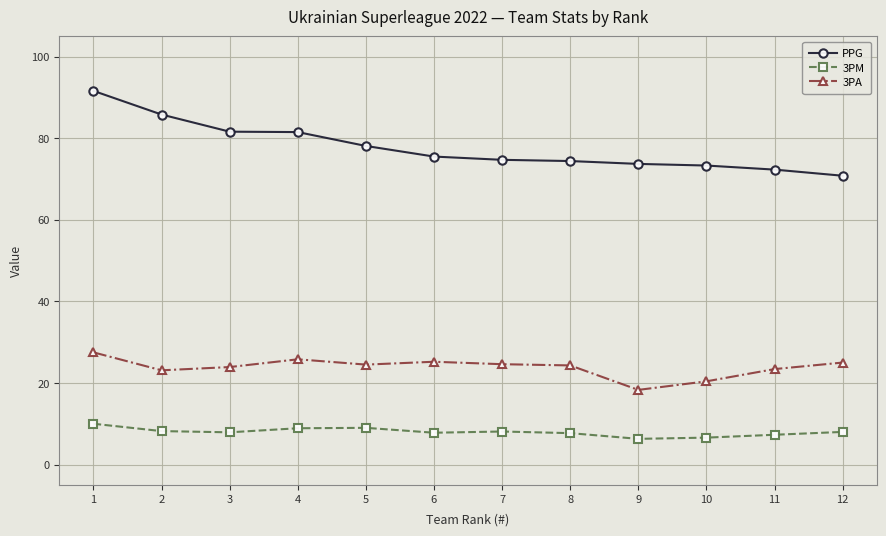

What is the difference between the maximum and minimum values in the 3PM series?

3.7